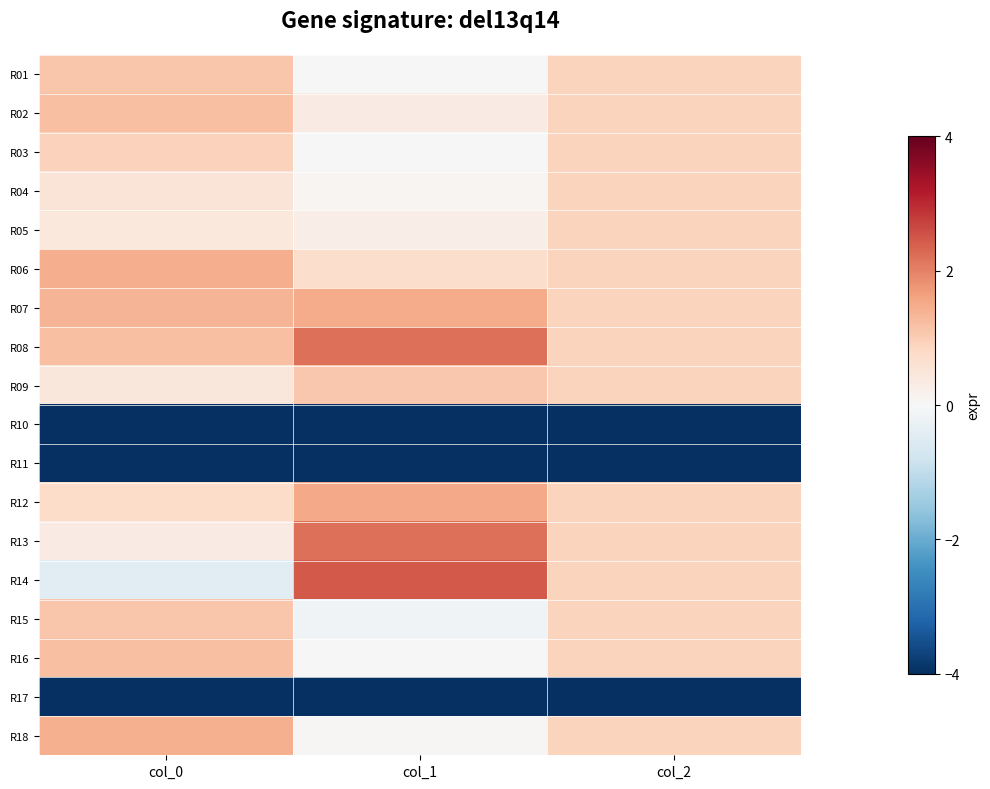

How many distinct data groups are displayed?

18